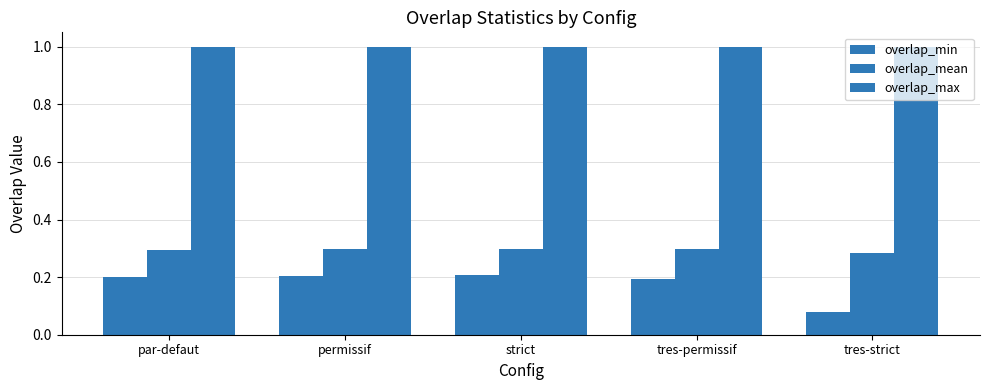

Are the bars horizontal?

No